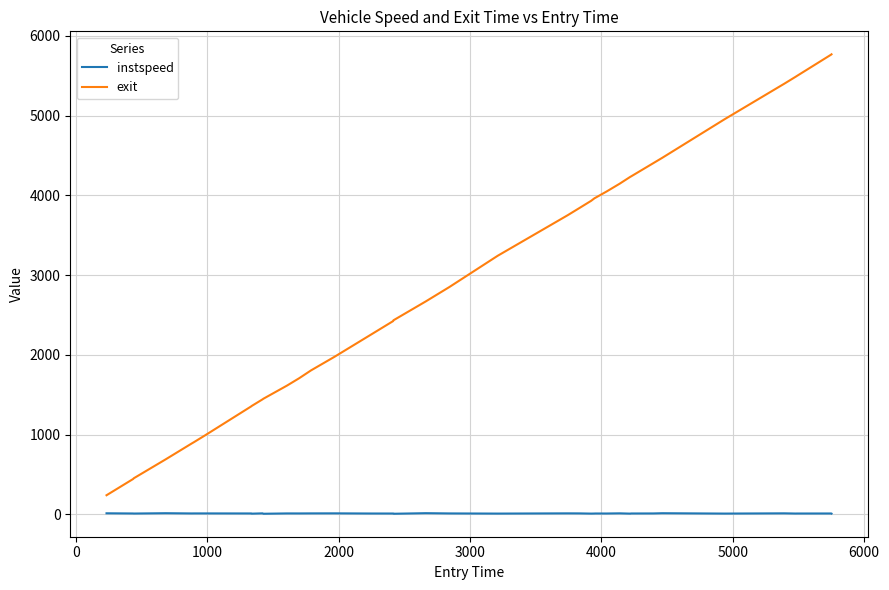

True or false: instspeed and exit intersect in this chart.

False